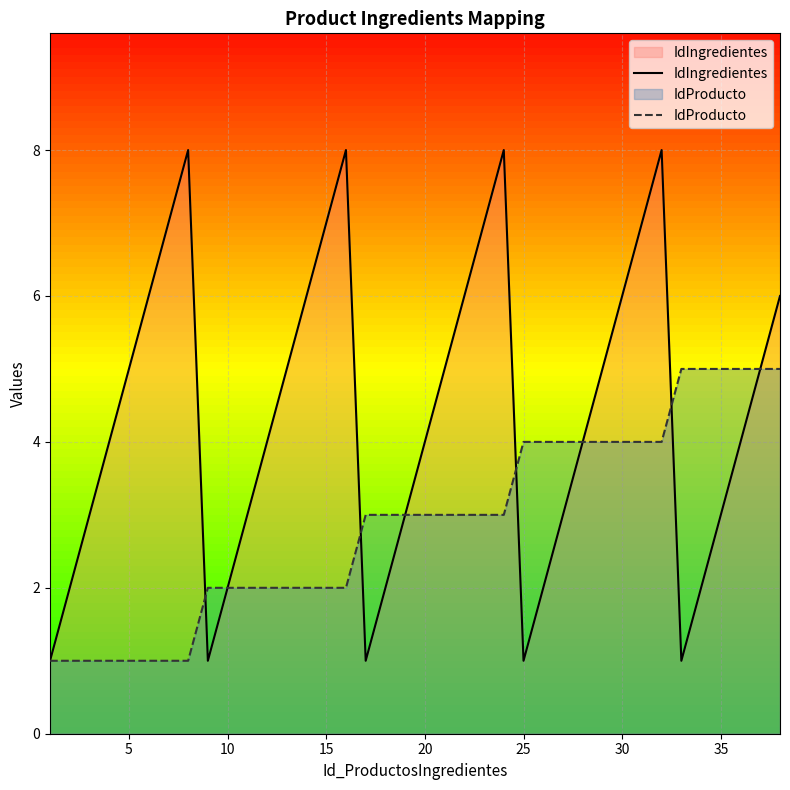

True or false: IdProducto and IdIngredientes cross at least once.

True